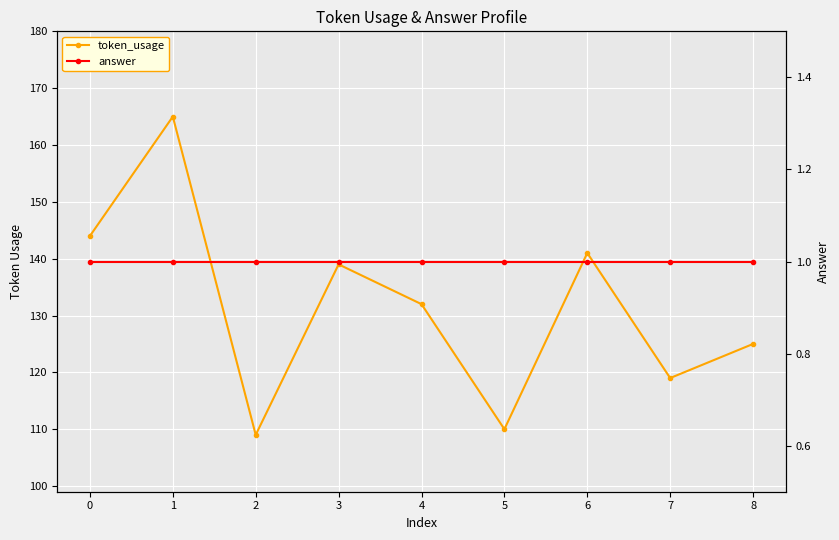

True or false: token_usage and answer intersect in this chart.

False